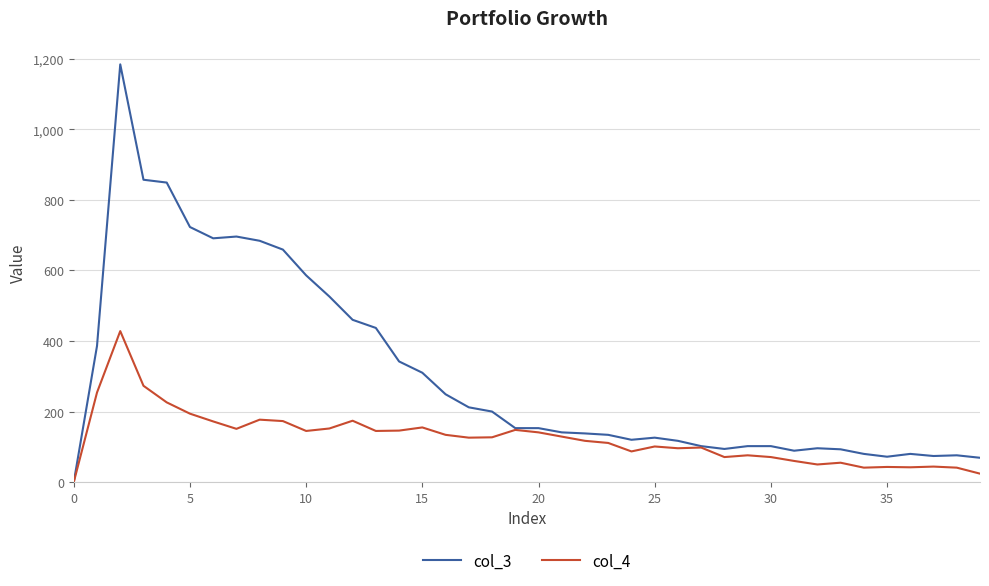

Which series has the largest range (max minus min)?

col_3